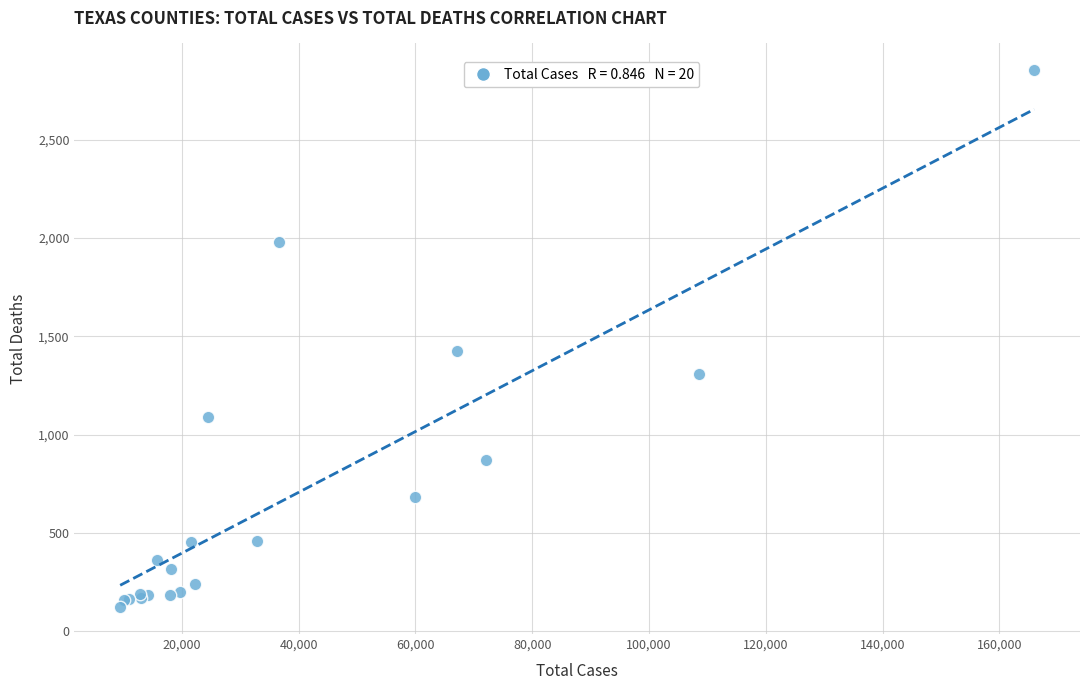

What Y value in the scatter plot is closest to 1487?

1425